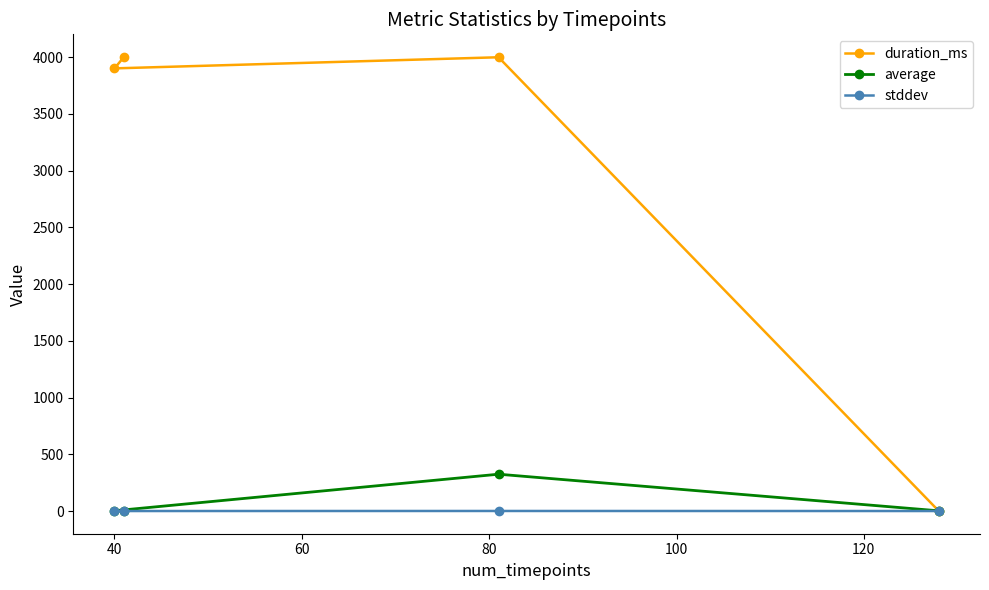

What is the maximum value shown in the chart?

4002.0